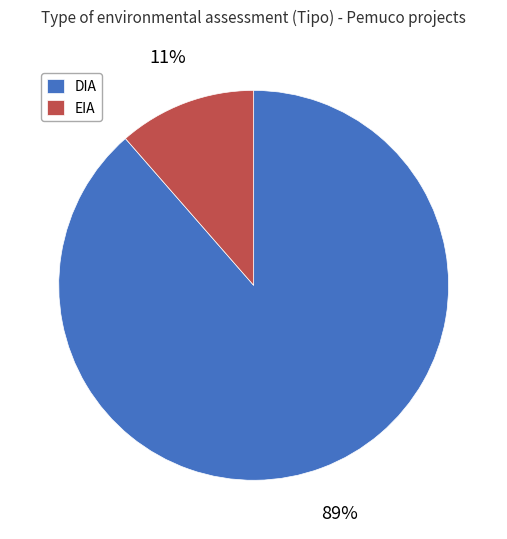

To the nearest percent, what is the average slice percentage?

50%